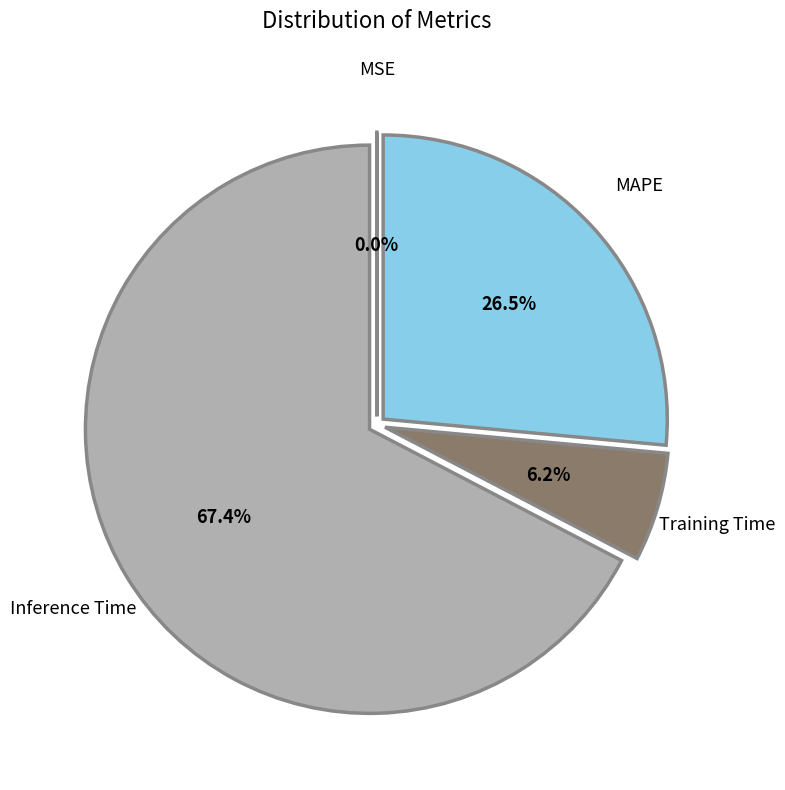

Does any single category account for the majority?

Yes